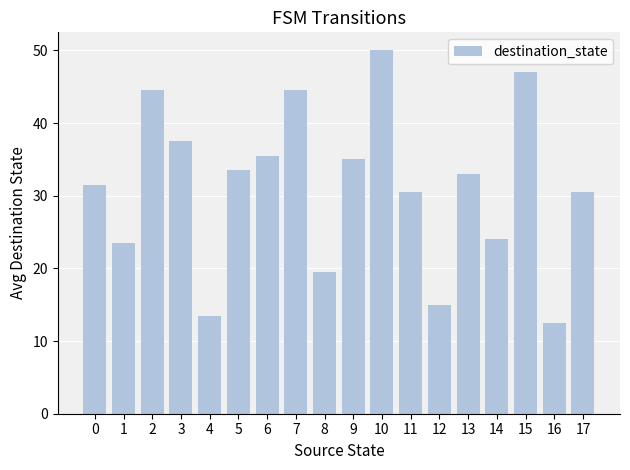

What is the value of the 18th bar from the left?

30.5